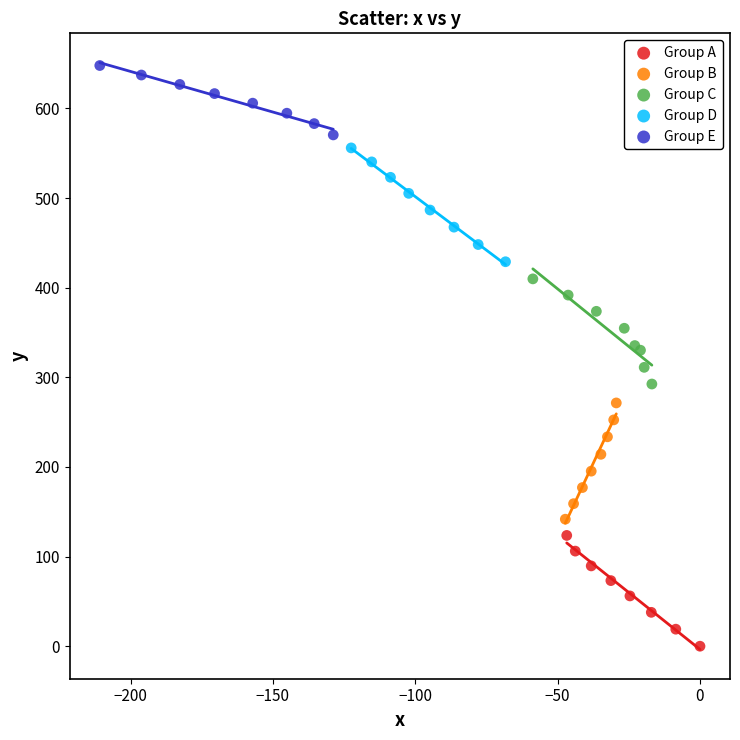

Which series contains the highest Y value?

Group E